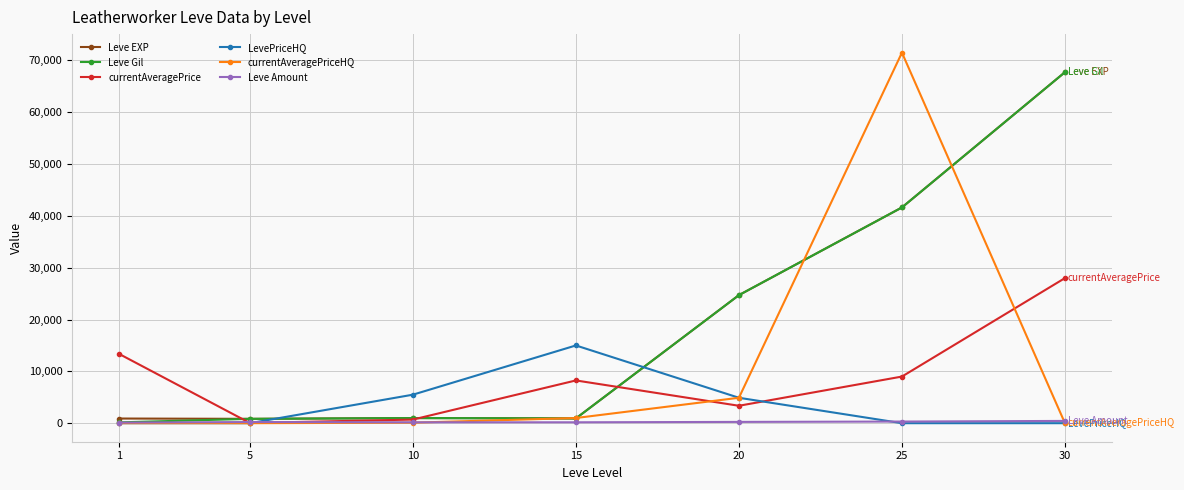

Is the value of currentAveragePriceHQ at 20 greater than the value of LevePriceHQ at 25?

Yes